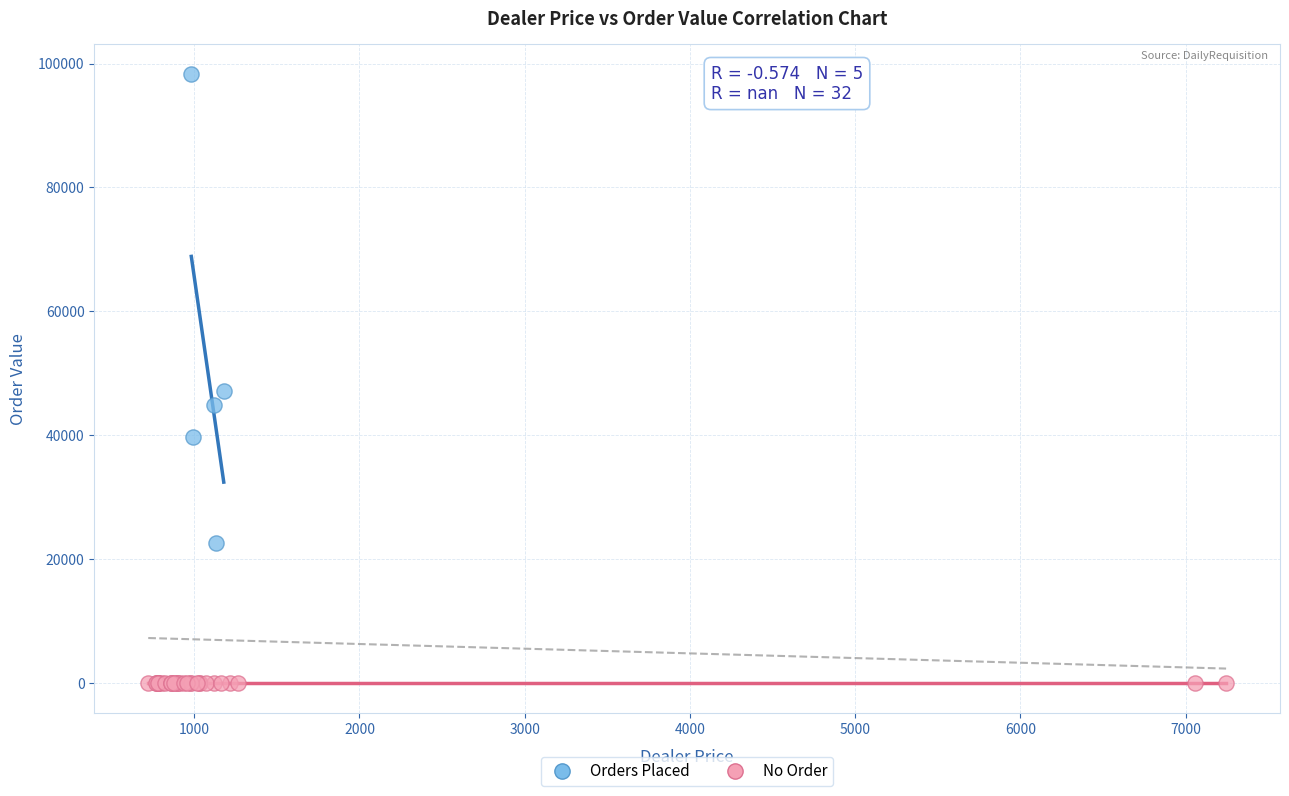

Which series reaches the minimum Y coordinate?

No Order